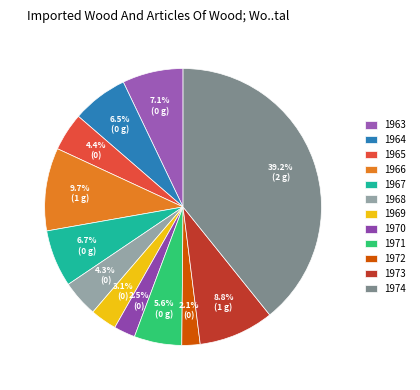

Approximately how many times larger is the value at 1967 compared to 1973?

0.8